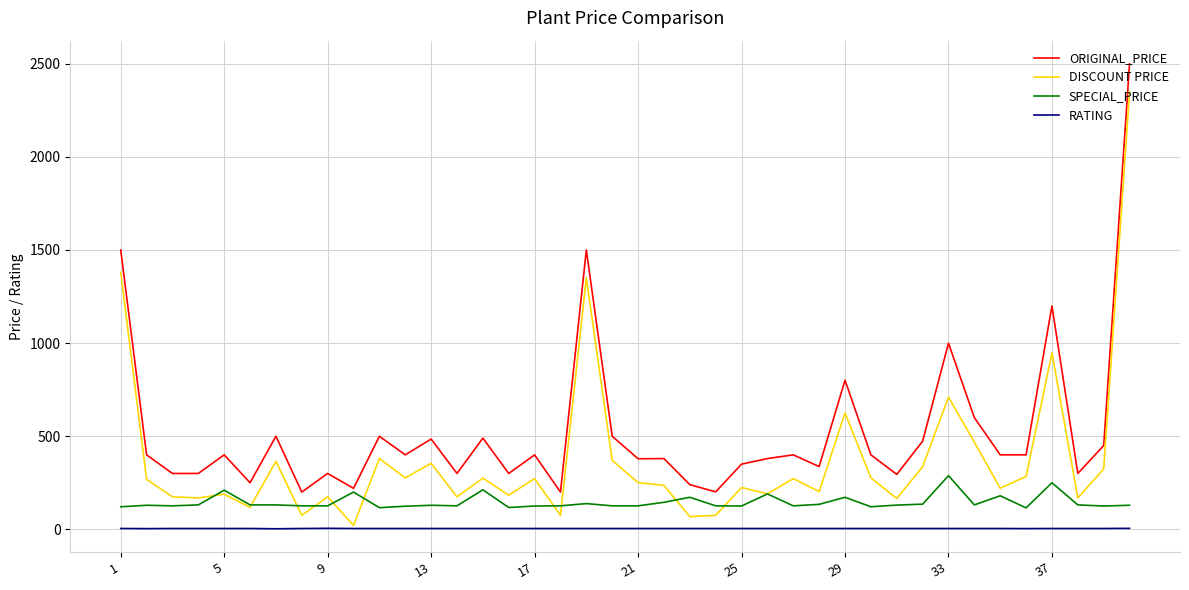

True or false: SPECIAL_PRICE and RATING intersect in this chart.

False